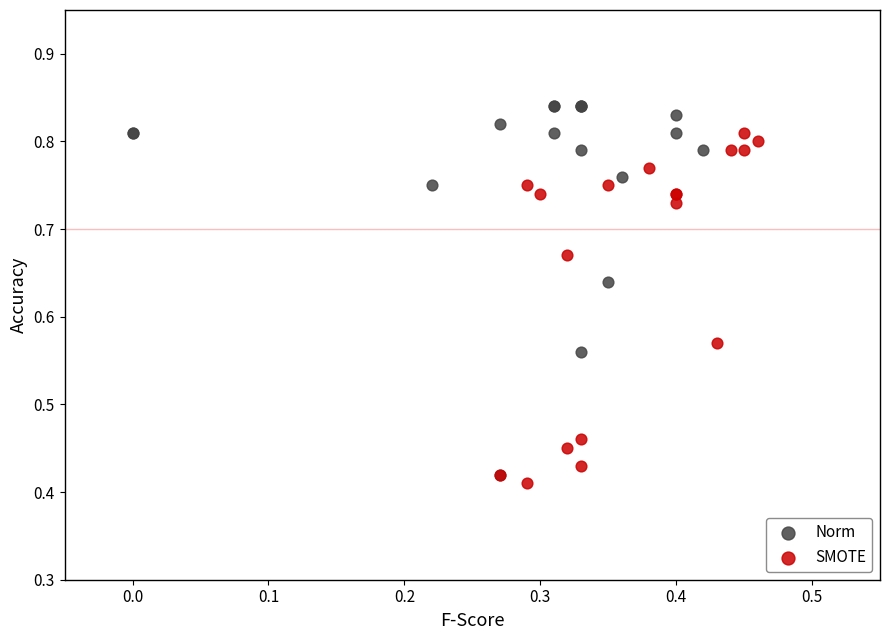

Which series contains the highest Y value?

Norm